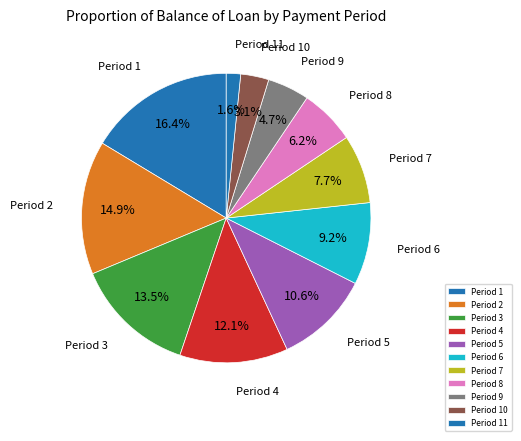

Is there any slice that represents more than half of the pie?

No